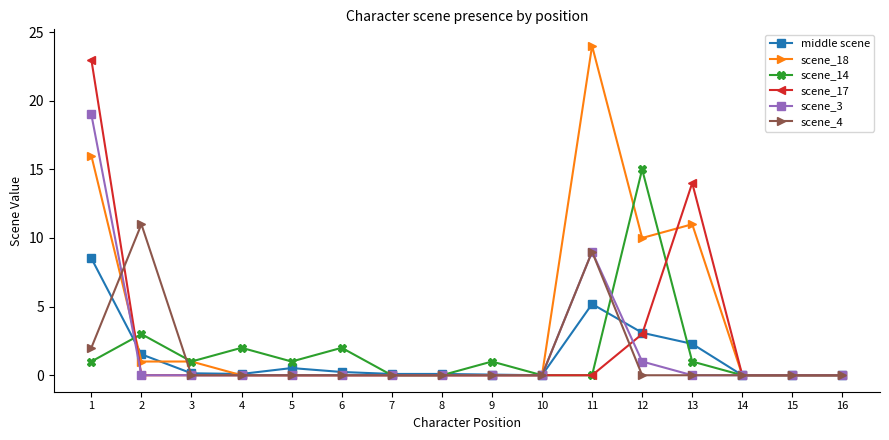

Which label corresponds to the largest value in the chart?

11